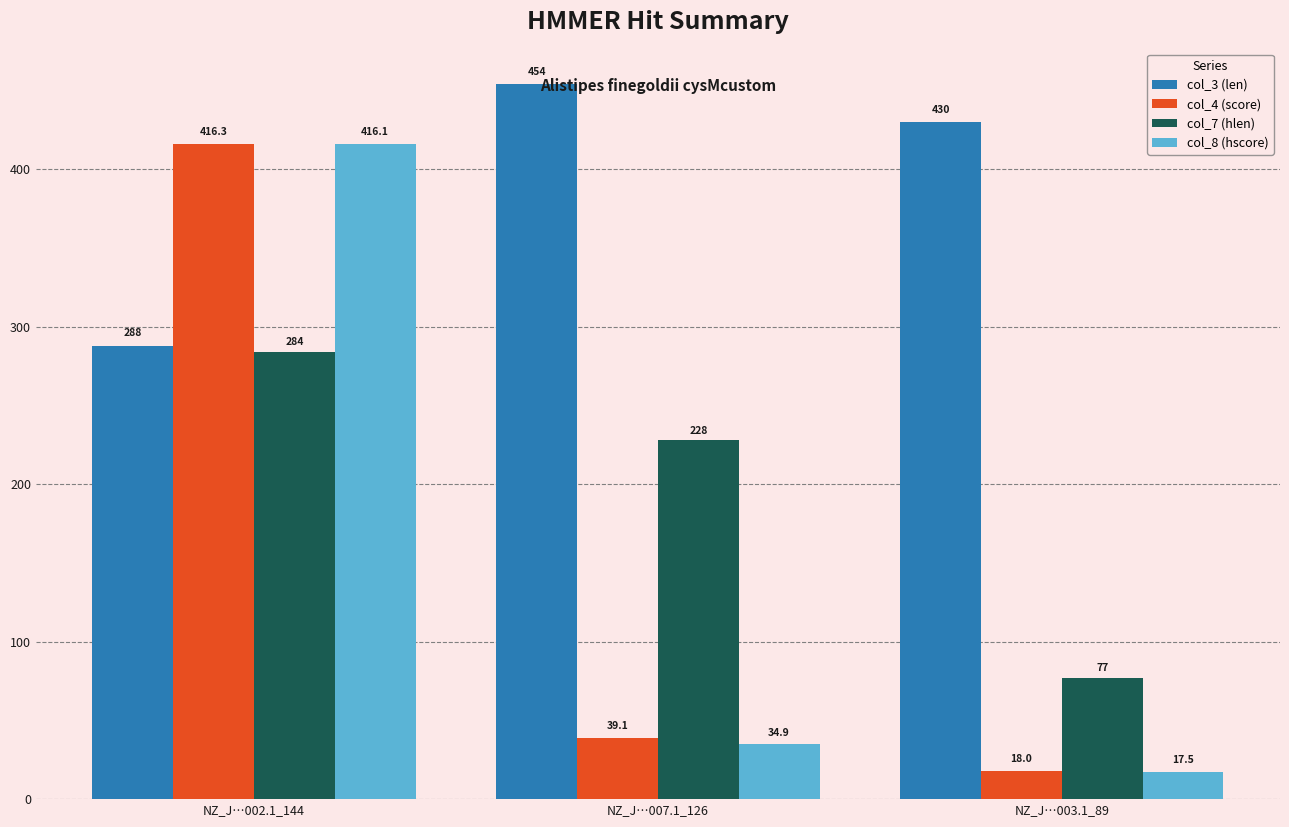

What is the spread (max minus min) of values at NZ_J…002.1_144?

132.3